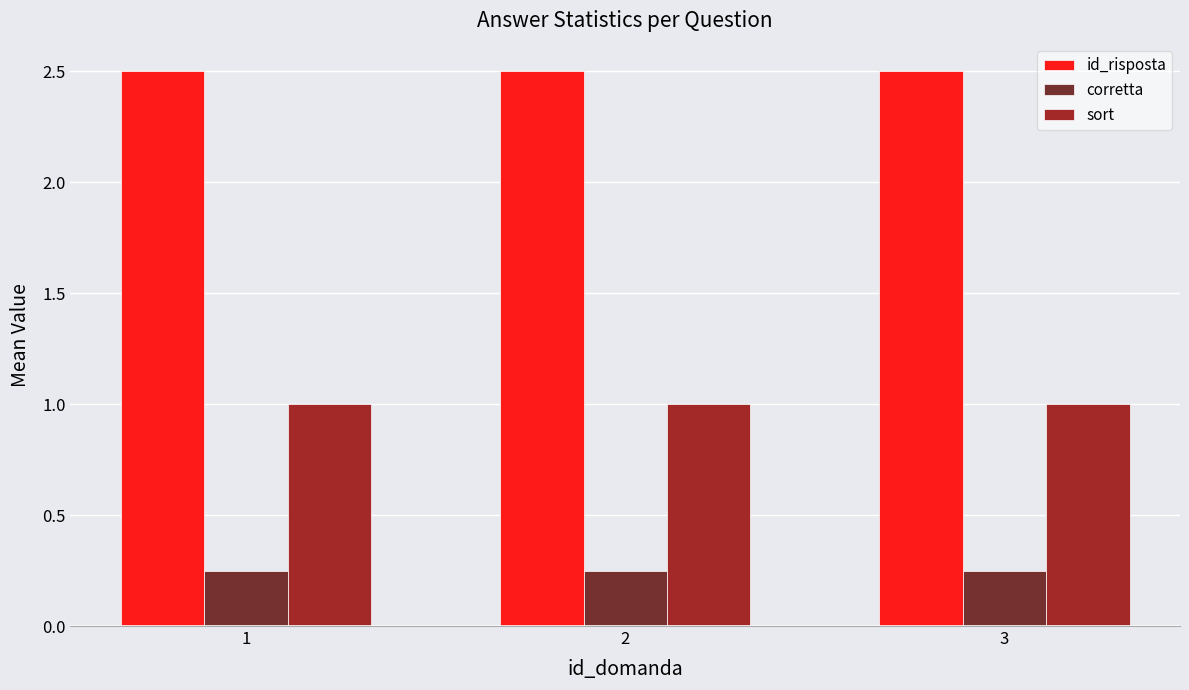

How many bars are there in each group?

3